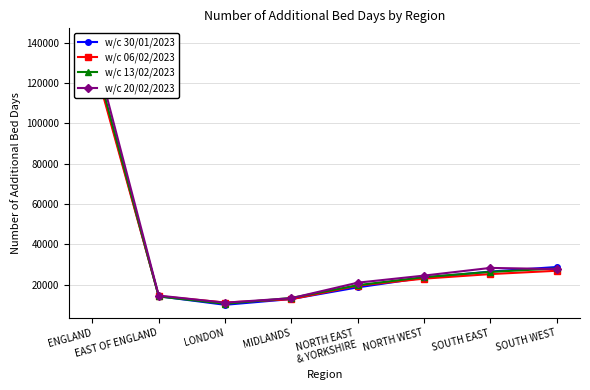

What is the spread (max minus min) of values at LONDON?

1129